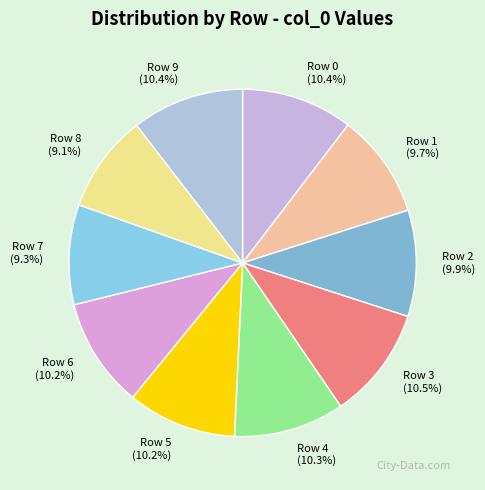

To the nearest percent, what portion does Row 5 represent?

10%